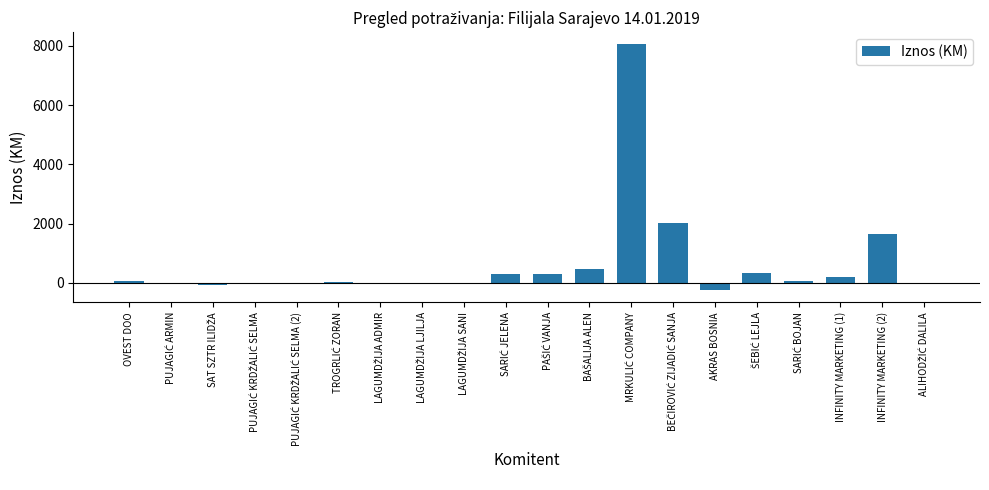

What is the sum of all values?

13277.7